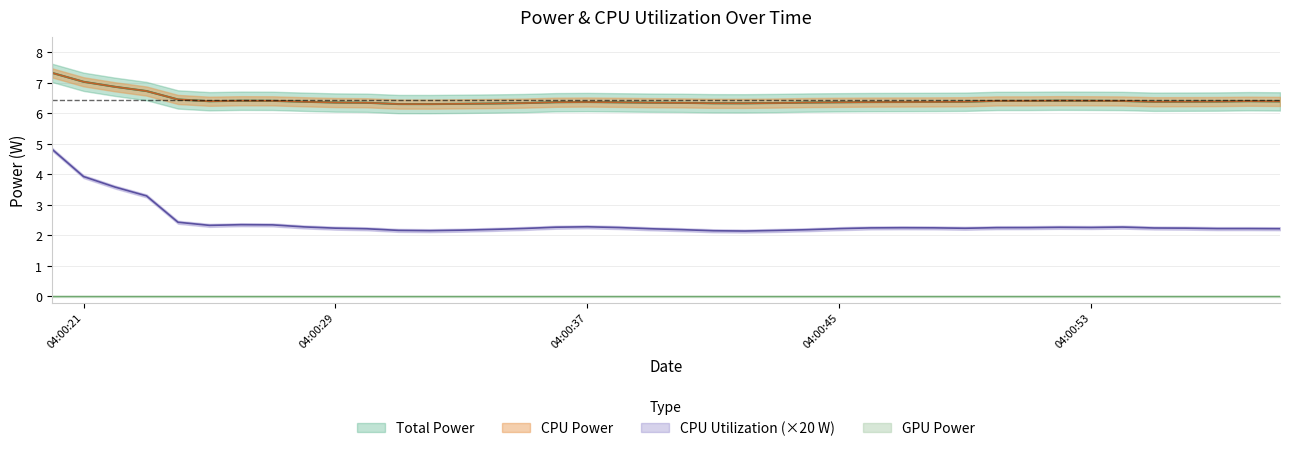

Where is the first local maximum for Total Power?

2025-03-23 04:00:21